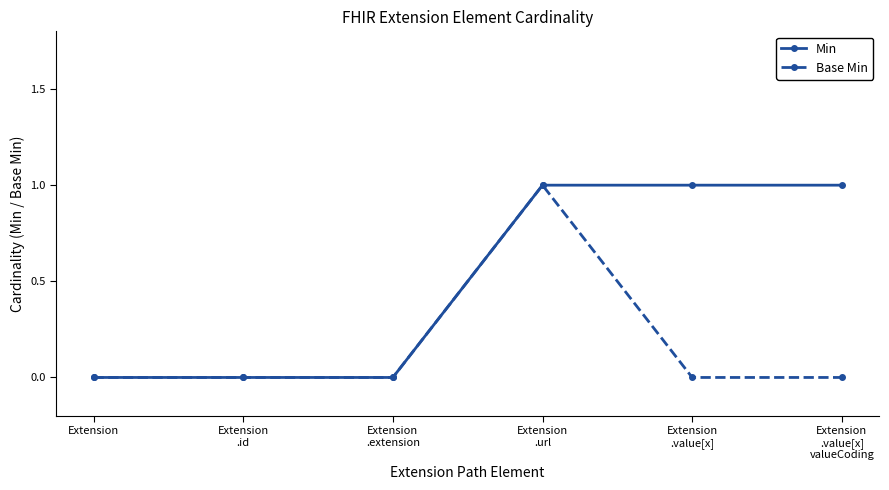

What is the label of the 1st point from the left?

Extension